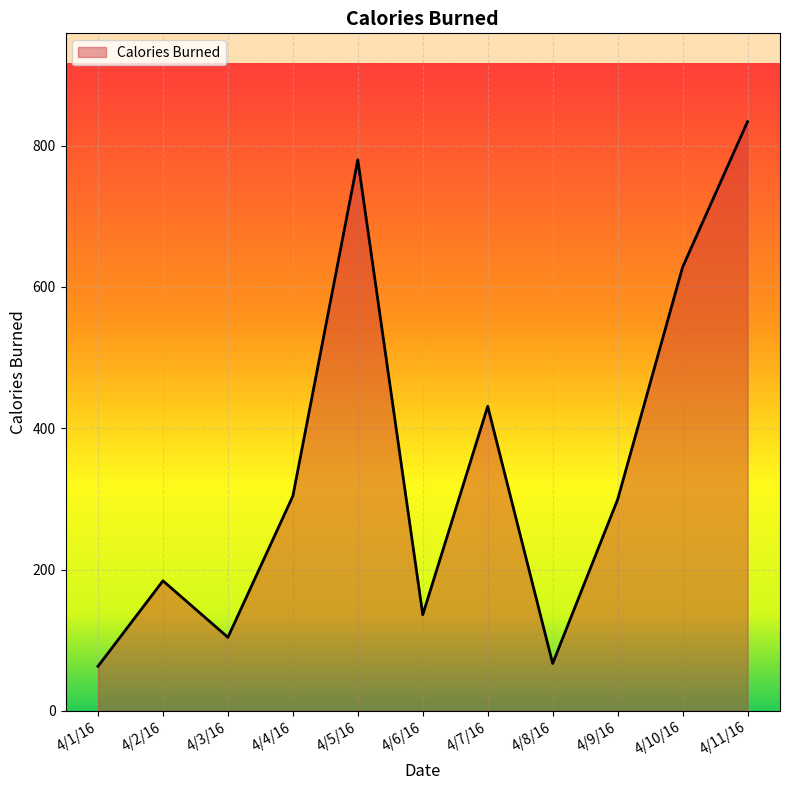

What is the difference between the values at 4/7/16 and 4/1/16?

368